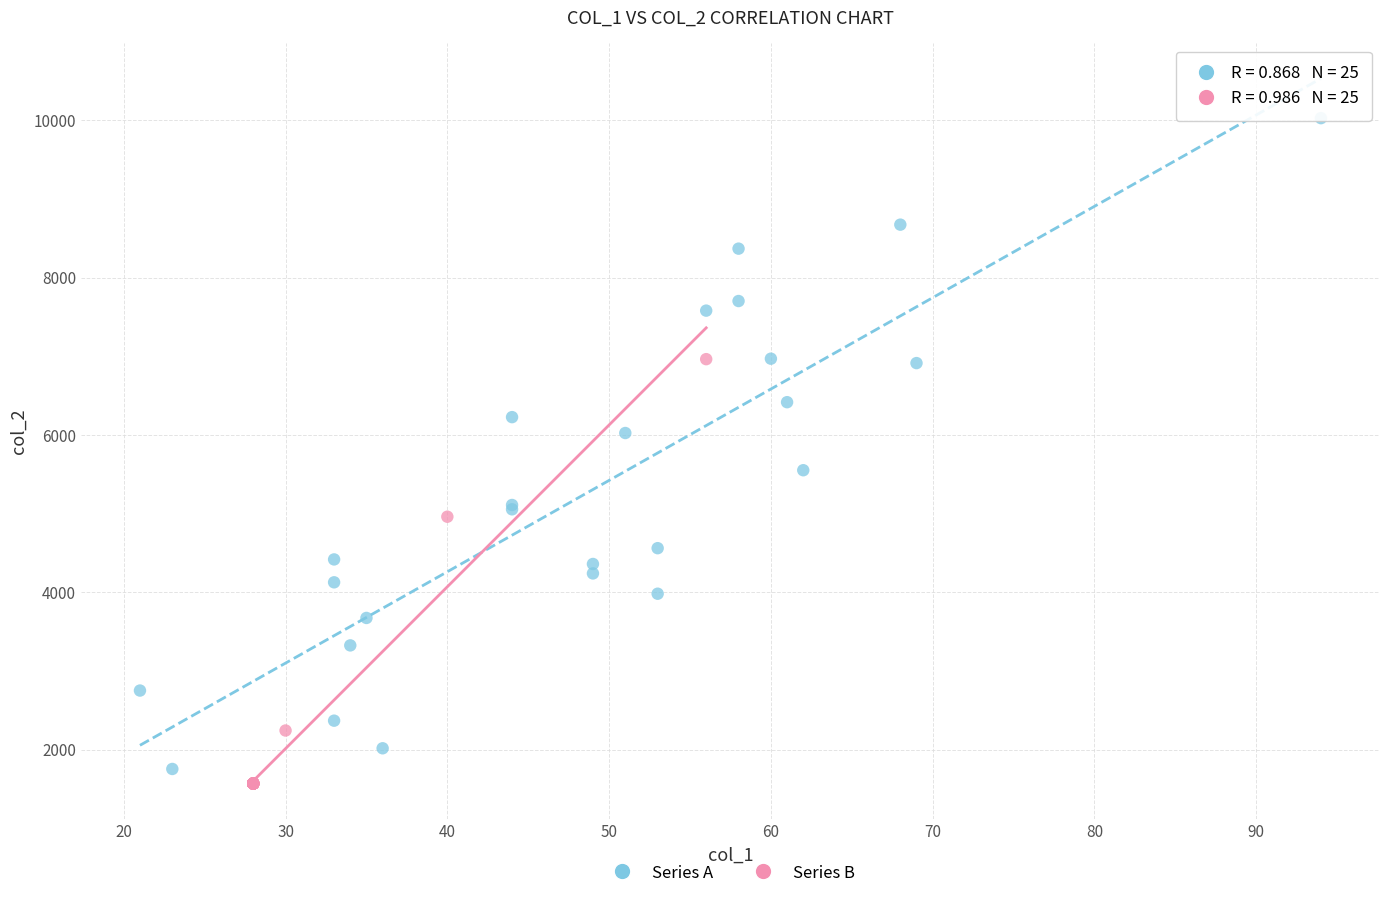

Which series has the widest spread of Y values?

Series A